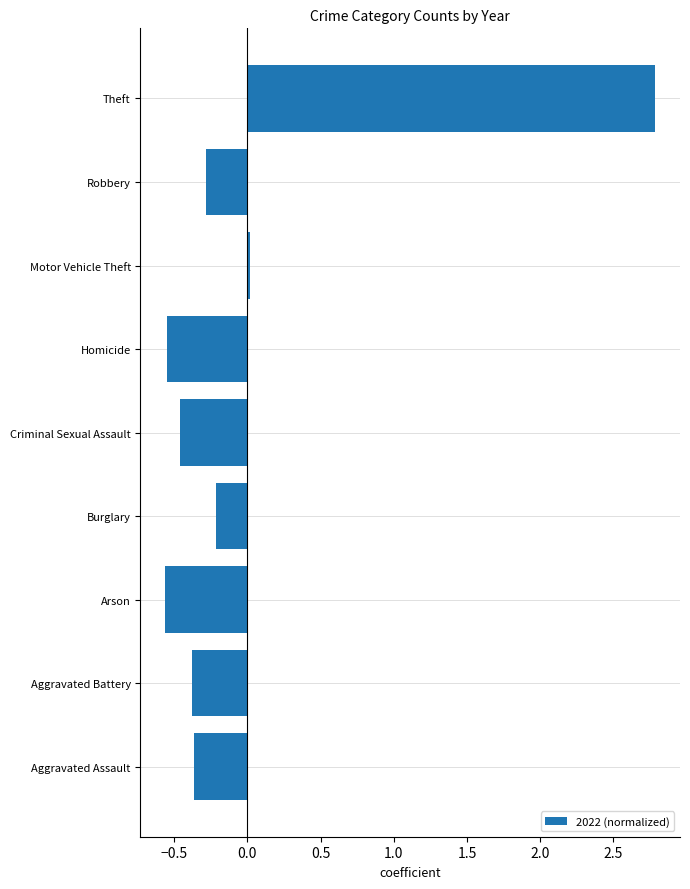

At which category does the chart reach its peak across all series?

Theft